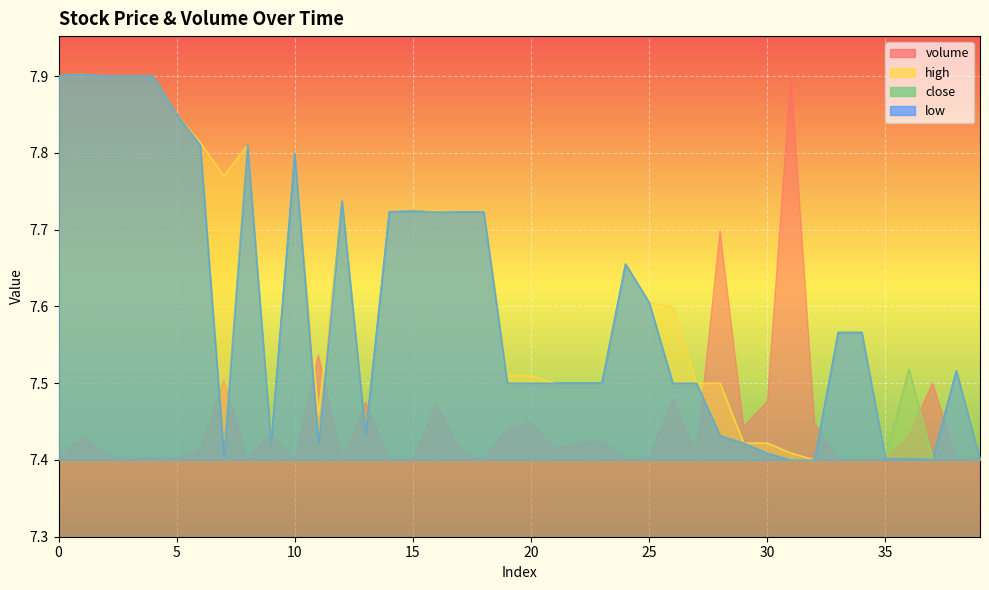

What is the maximum value for close?

7.9